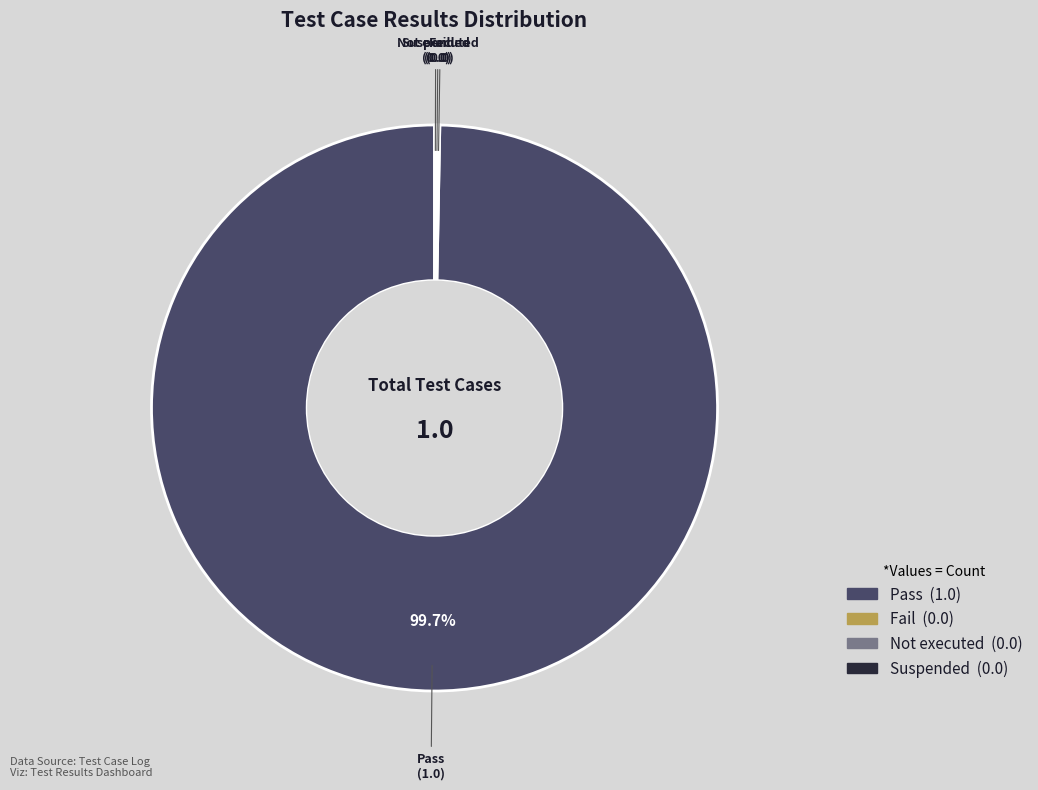

What is the majority slice?

Pass